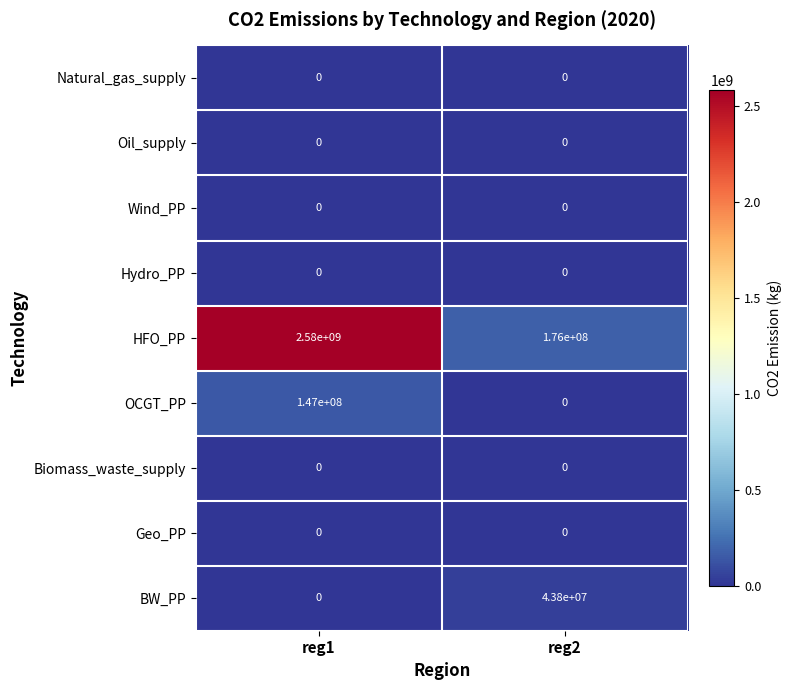

What is the difference between the OCGT_PP values at reg1 and reg2?

147000000